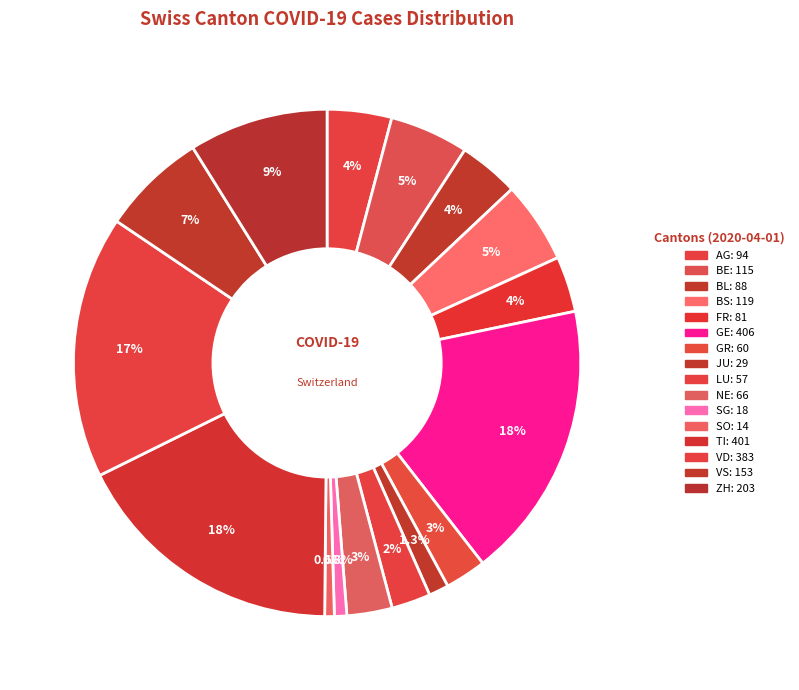

How many segments does this pie chart have?

16